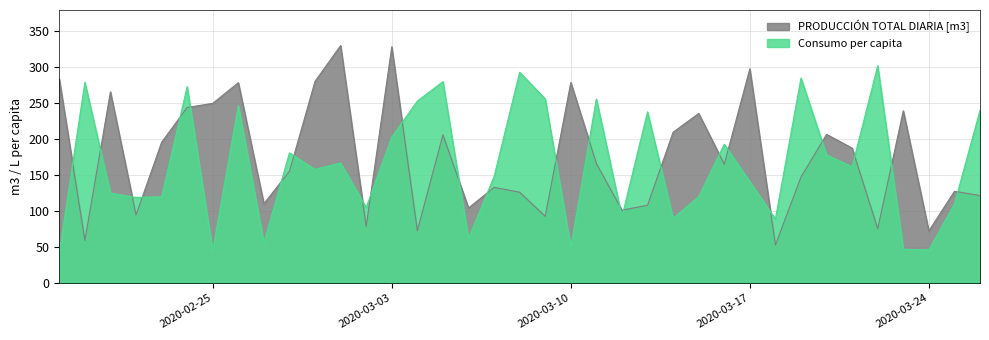

How many interior local valleys does the PRODUCCIÓN TOTAL DIARIA [m3] series have?

12